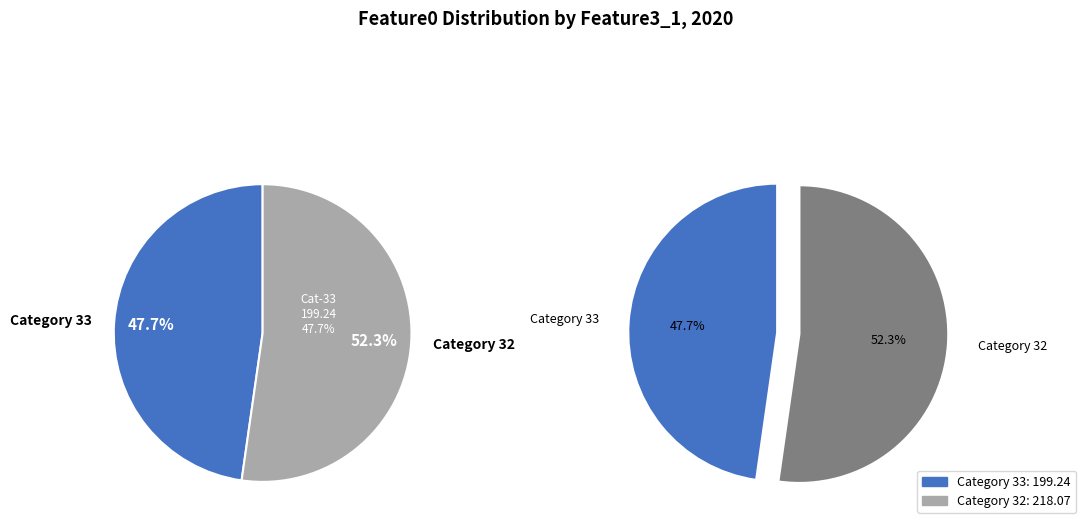

Combined, do 32 and 33 account for over 50%?

Yes